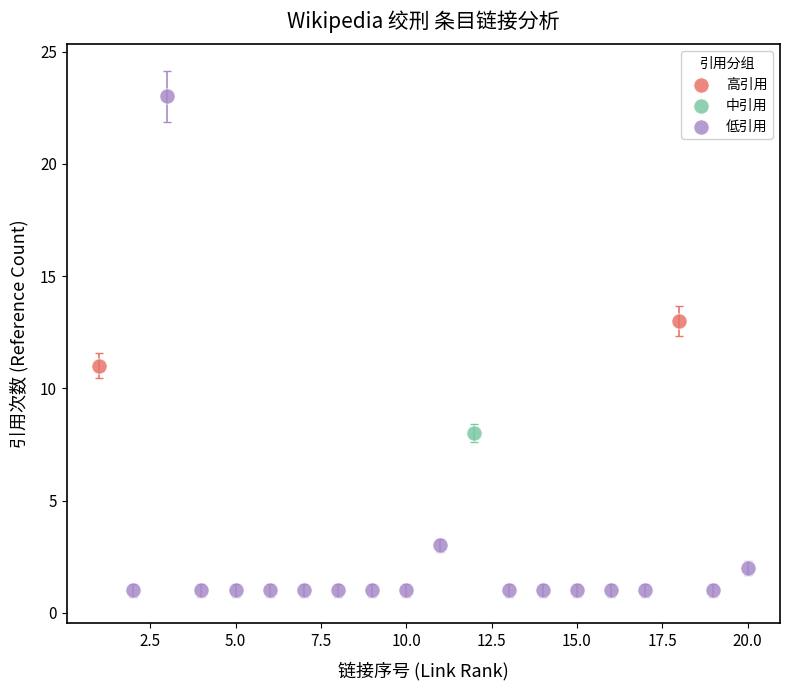

What are all the series names shown in the legend?

高引用, 中引用, 低引用